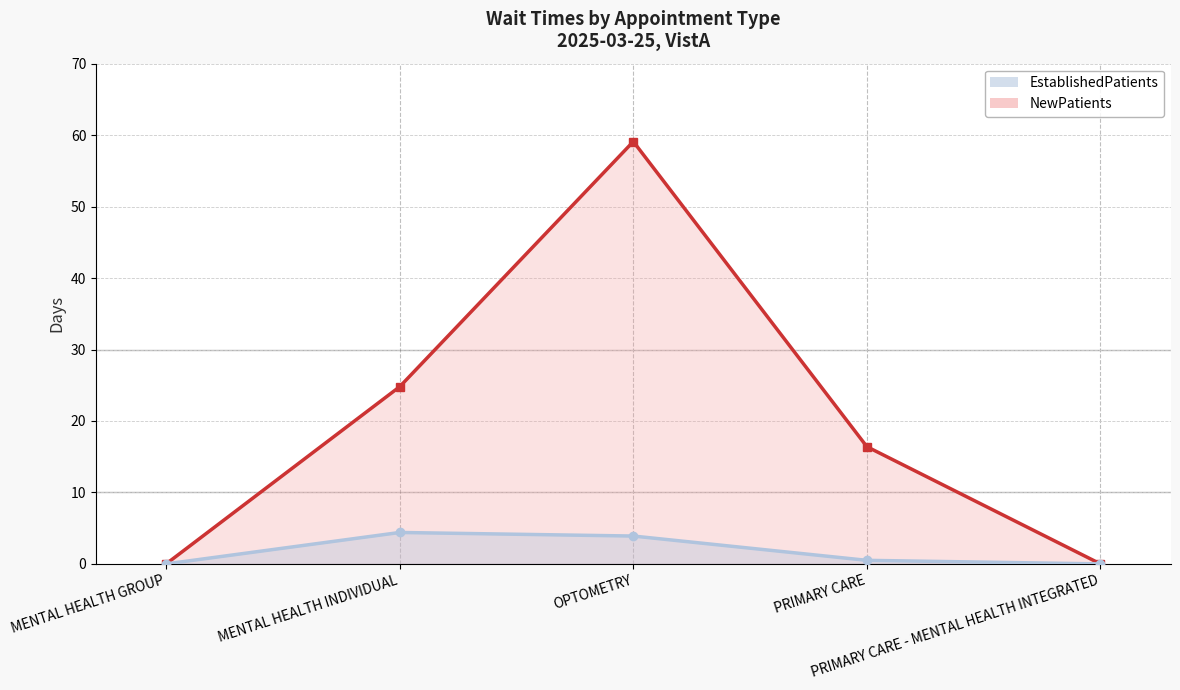

What is the label of the 4th point from the right?

MENTAL HEALTH INDIVIDUAL